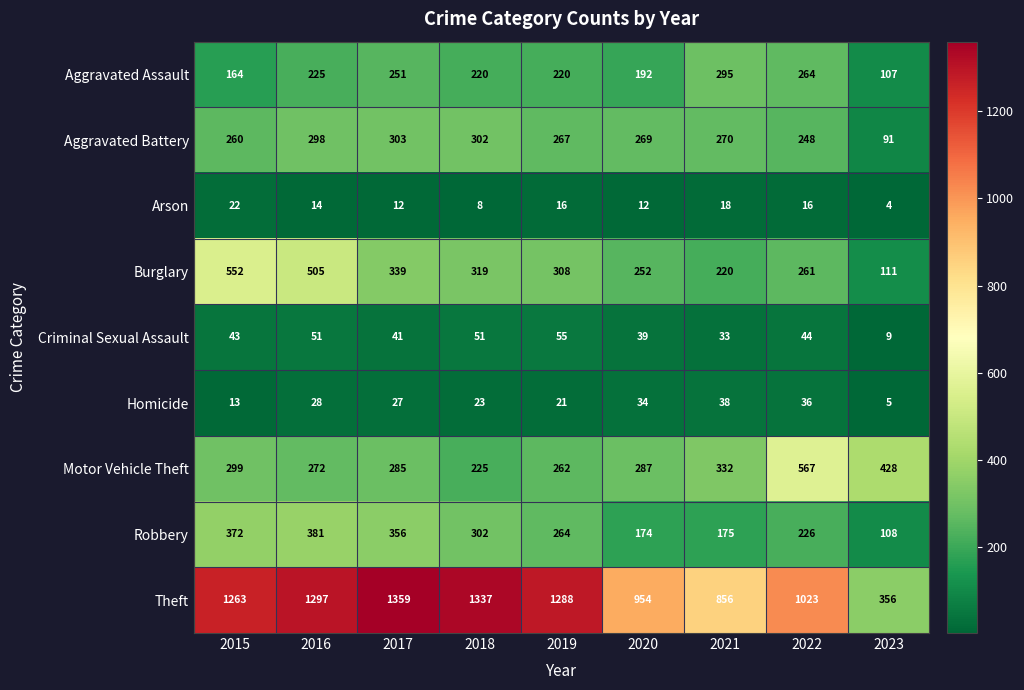

Is it true that Criminal Sexual Assault equals 12 at 2020?

False